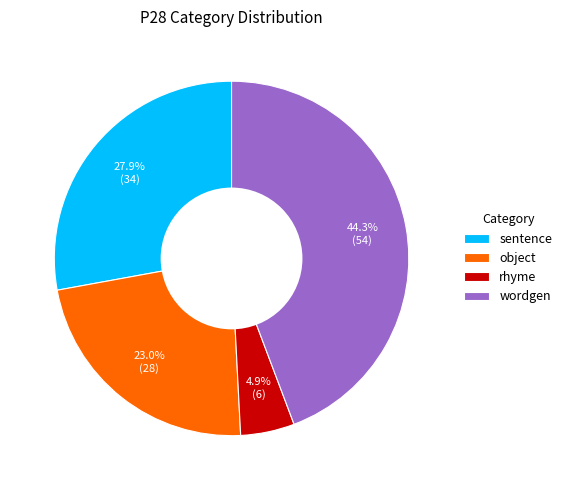

To the nearest percent, what percentage of the pie is object?

23%